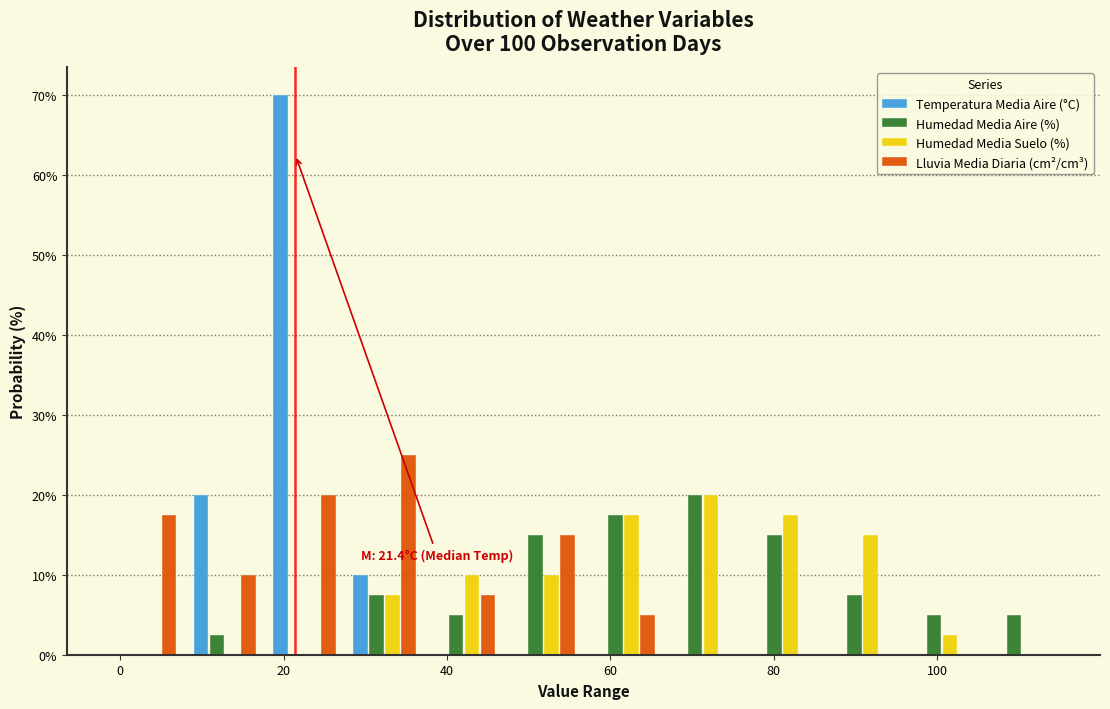

In the Humedad Media Aire (%) series, which range on the x-axis has the tallest bar?

66 to 76